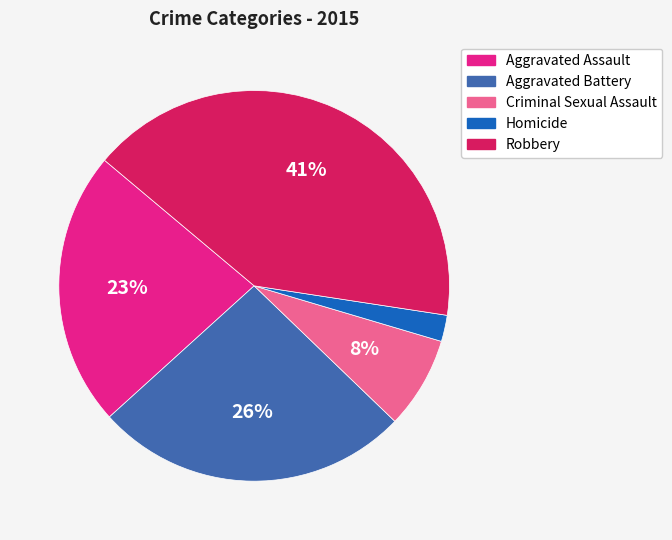

What is the smallest slice in the pie chart?

Homicide